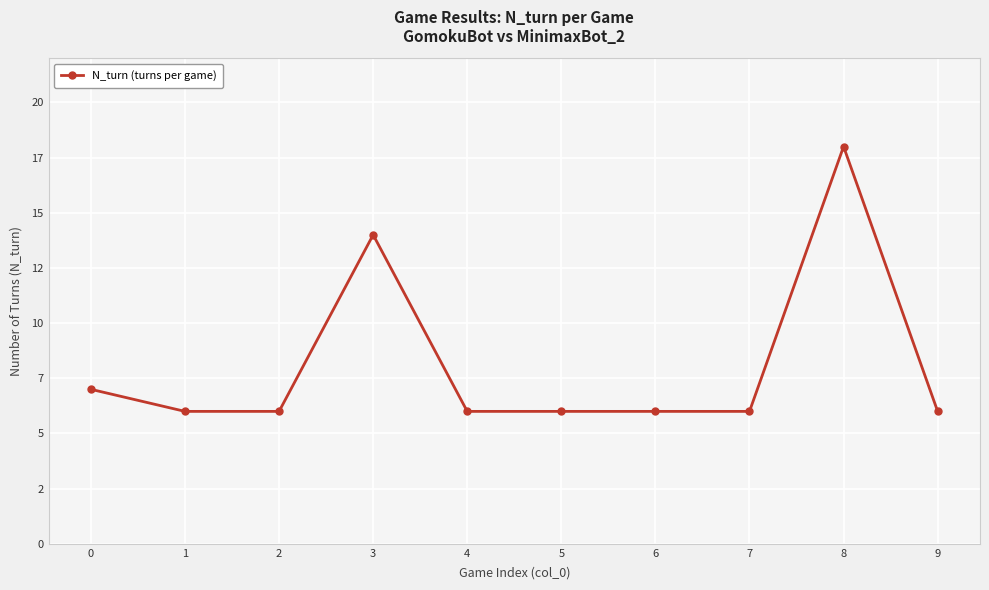

At which category does the data reach its first local peak?

3